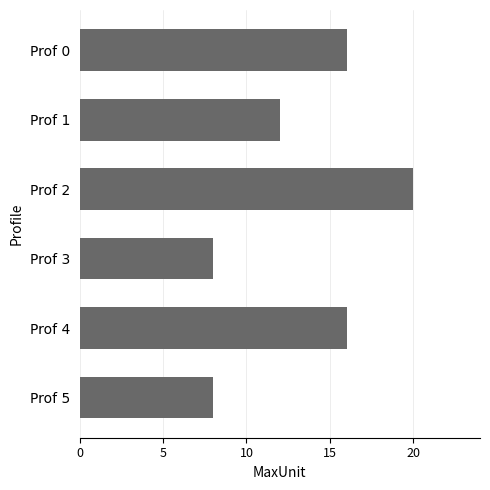

Is it true that the value at Prof 4 is 9?

False